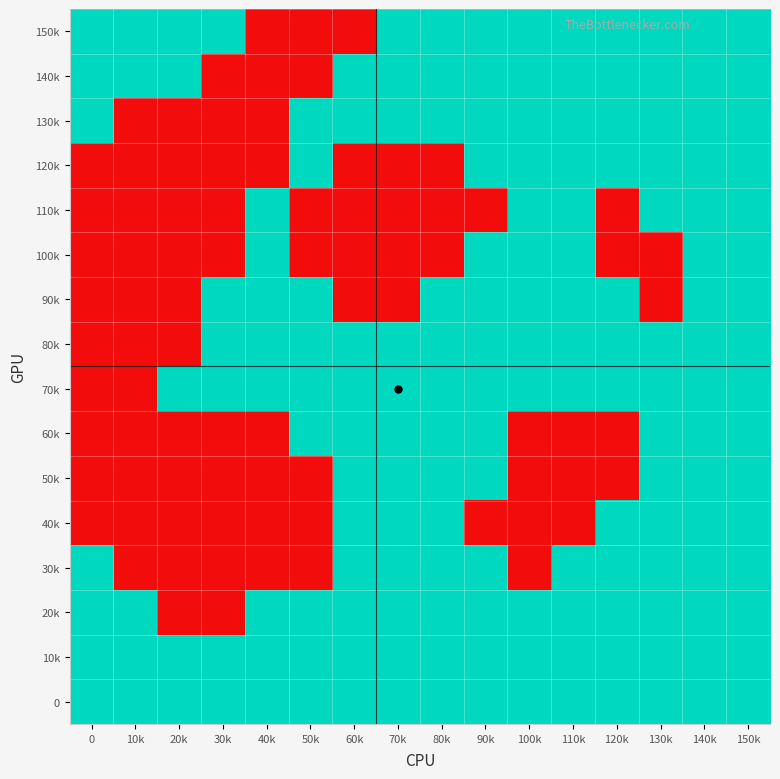

Count the number of data series in this chart.

16